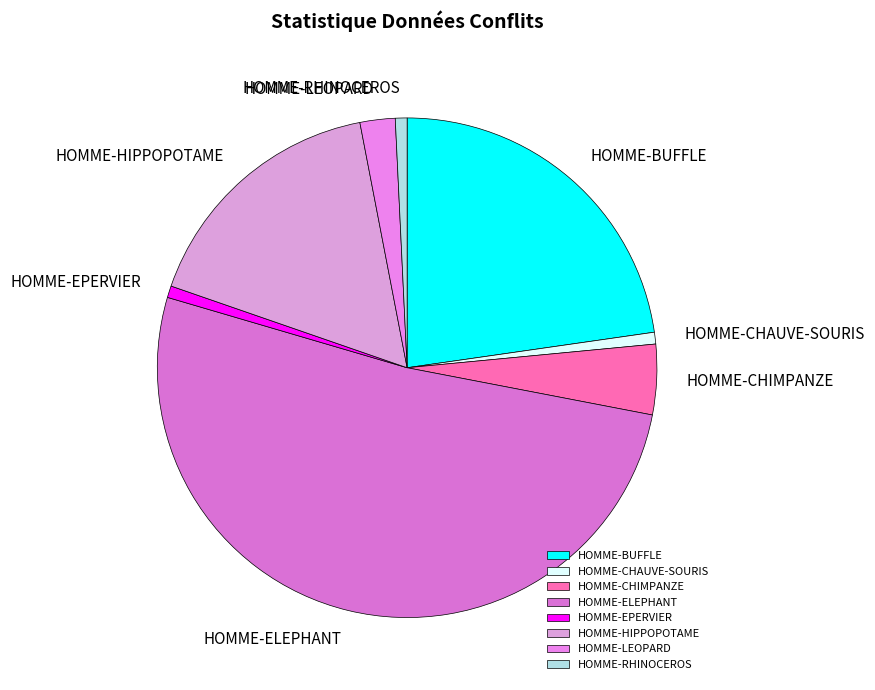

Is the sum of HOMME-BUFFLE and HOMME-CHAUVE-SOURIS greater than half?

No